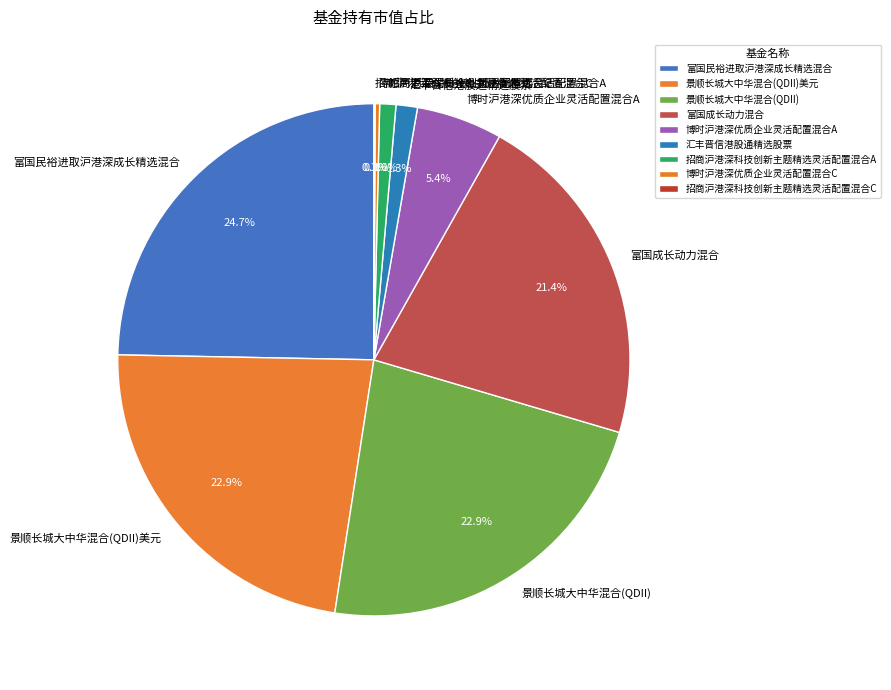

The 汇丰晋信港股通精选股票 slice represents 11% of the pie. True or false?

False